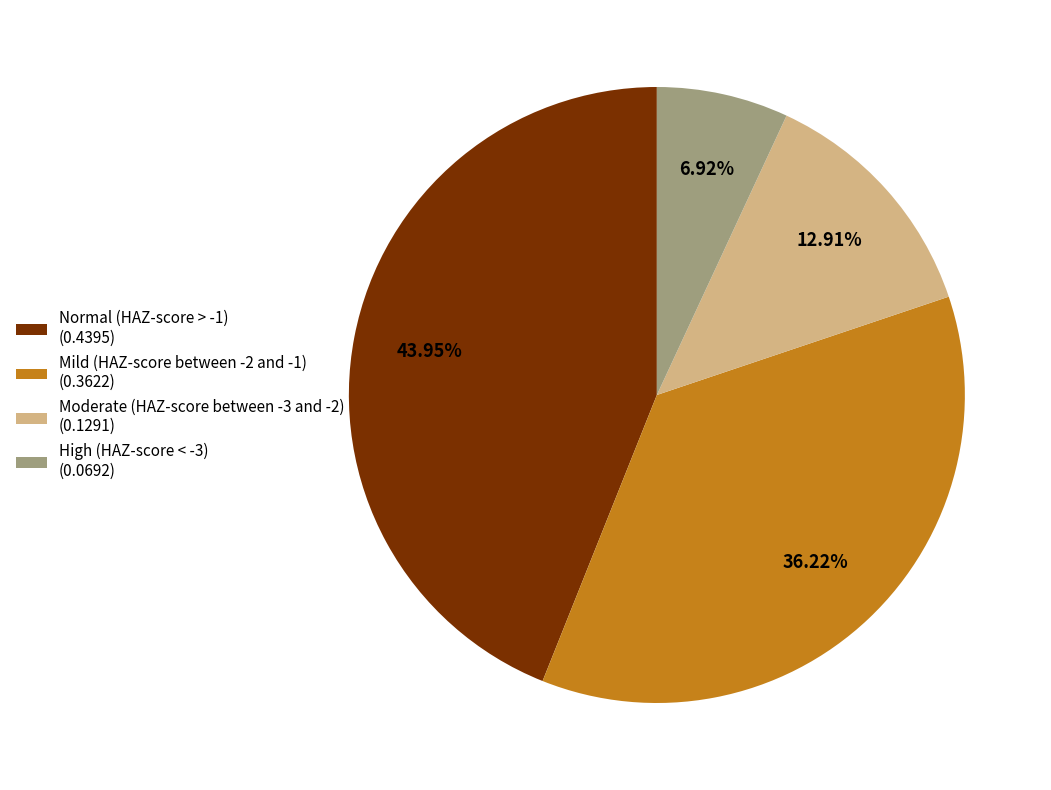

What is the total percentage of High (HAZ-score < -3) and Moderate (HAZ-score between -3 and -2)?

19.8%